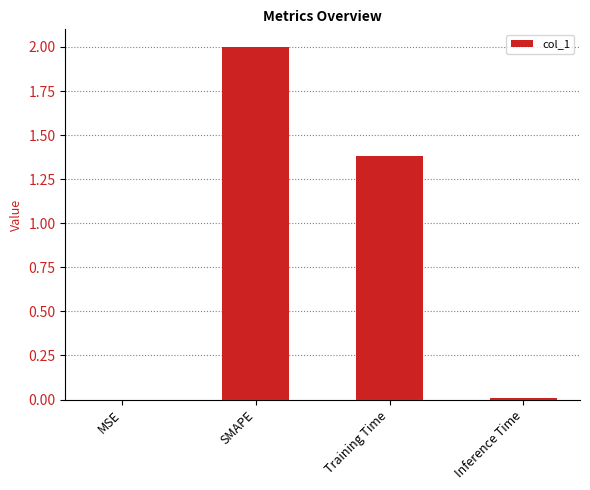

What is the change in value from SMAPE to Inference Time?

-2.0